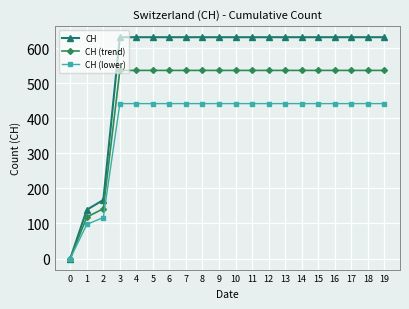

At how many categories does at least one series exceed 381?

17